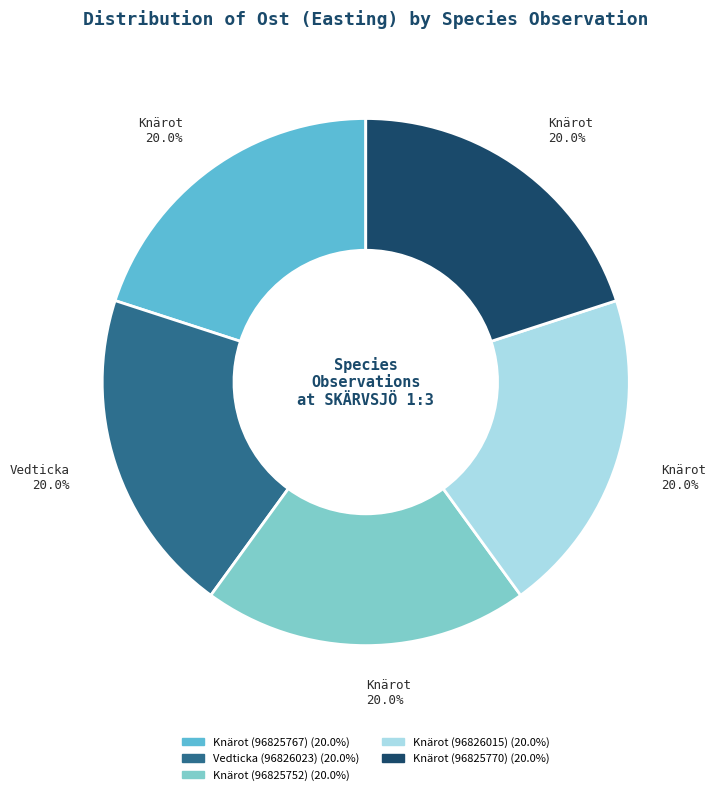

What is the ratio of the value at Knärot (96825770) to the value at Knärot (96825767)?

1.0